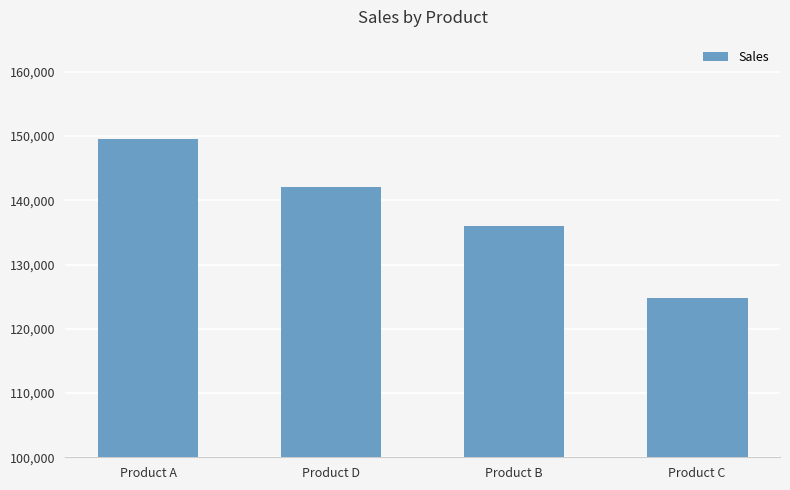

True or false: the data shows 124748 at Product C.

True